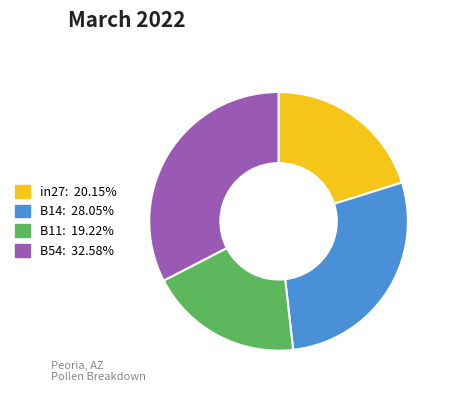

How many segments does this pie chart have?

4